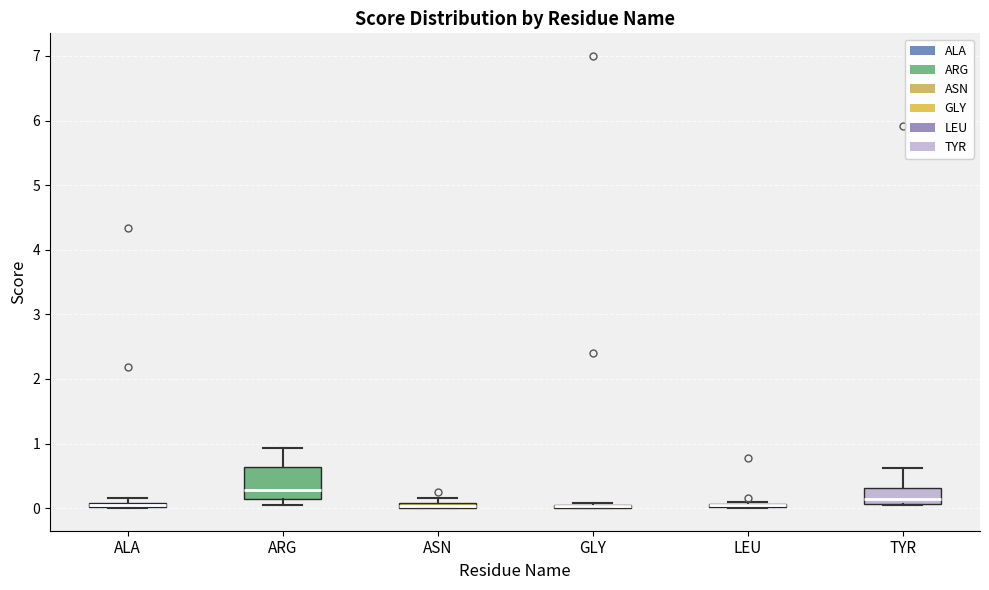

Where is the upper edge of the box for TYR on the y-axis? The values are not printed on the chart, so give them approximately, as read against the axis.

0.3